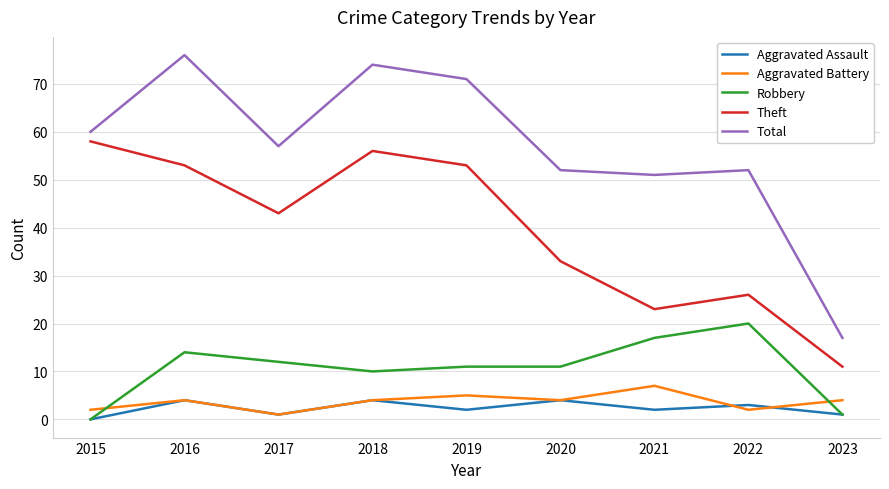

Where do Robbery and Aggravated Battery first cross each other?

2015 and 2016